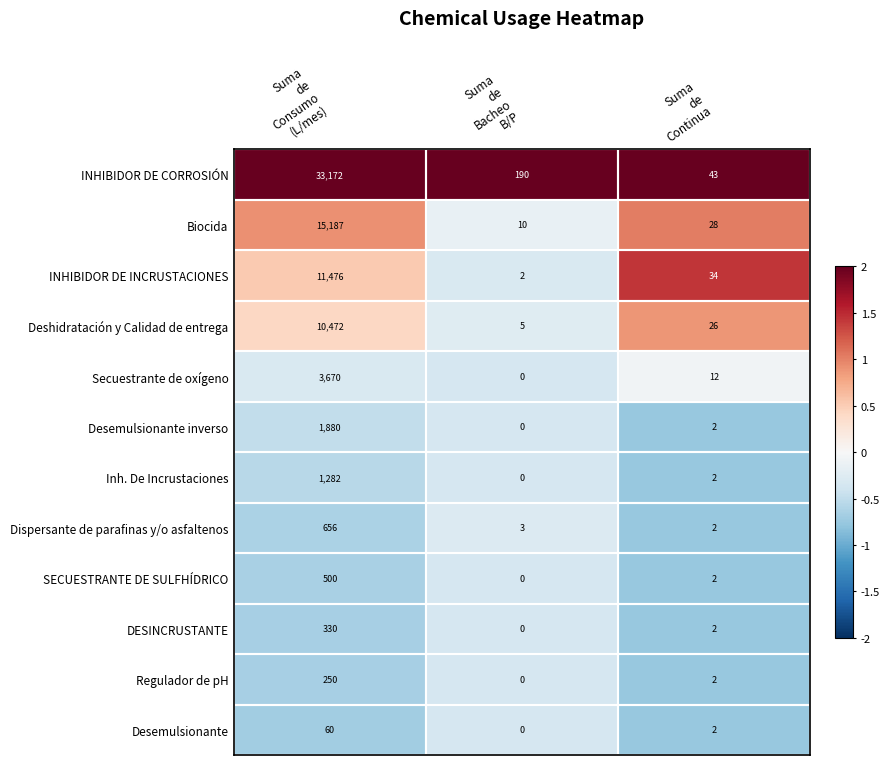

What is the sum of all INHIBIDOR DE CORROSIÓN values?

33405